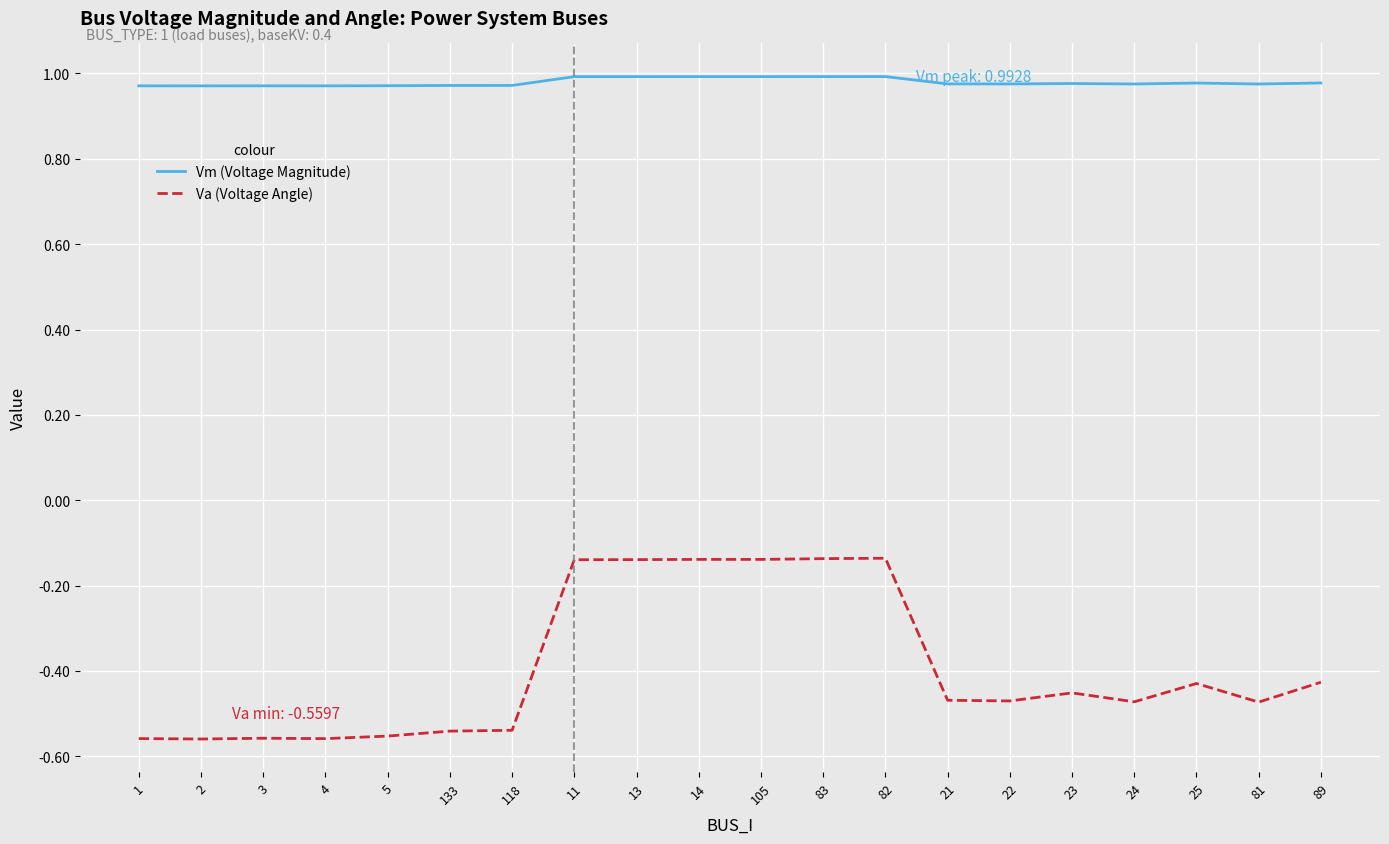

What position from the right is 3?

18